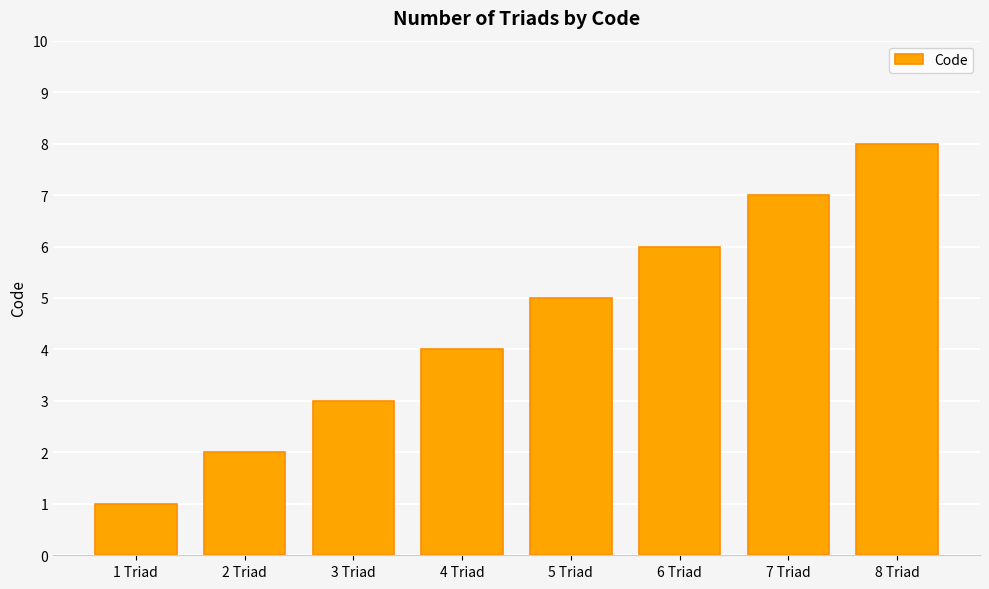

Reading left to right, extract all data points from this chart.

1 Triad=1	2 Triad=2	3 Triad=3	4 Triad=4	5 Triad=5	6 Triad=6	7 Triad=7	8 Triad=8